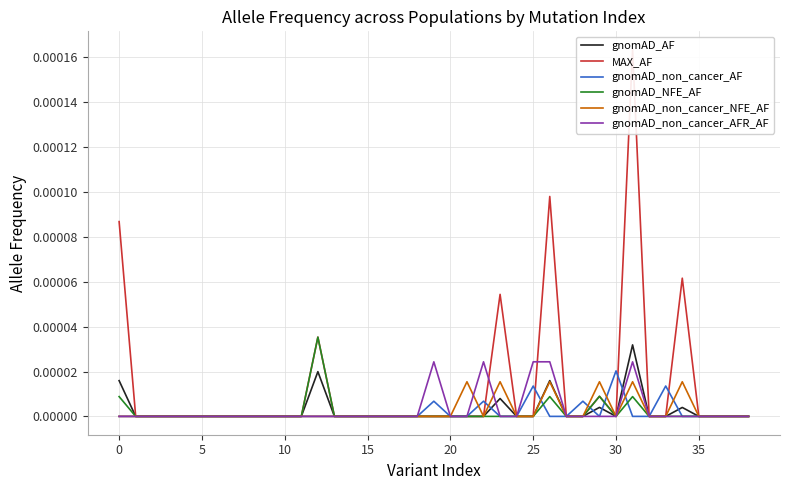

Rank the series by their maximum value, from lowest to highest.

gnomAD_non_cancer_NFE_AF, gnomAD_non_cancer_AF, gnomAD_non_cancer_AFR_AF, gnomAD_AF, gnomAD_NFE_AF, MAX_AF